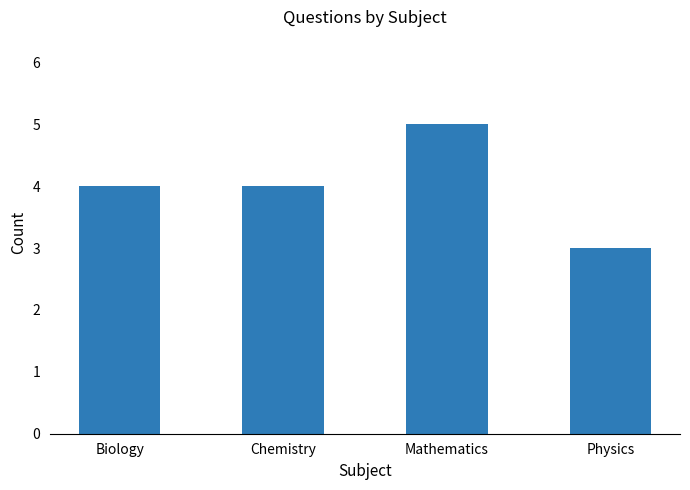

What is the average value?

4